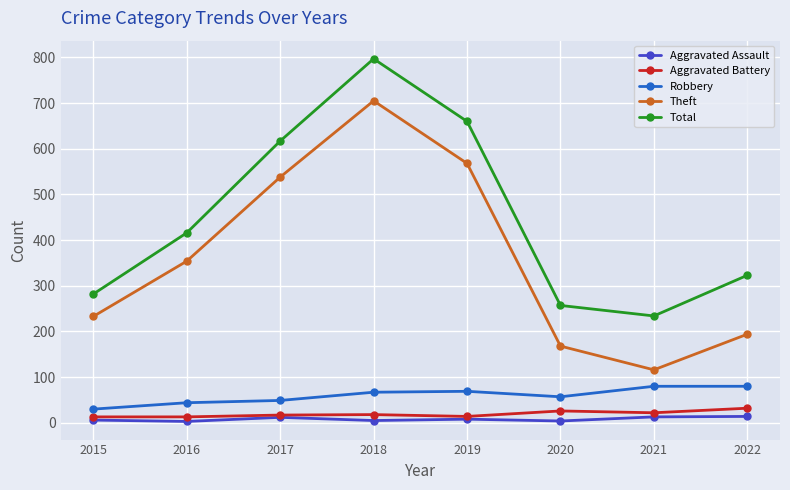

What is the difference between the maximum and second lowest values in the Total series?

540